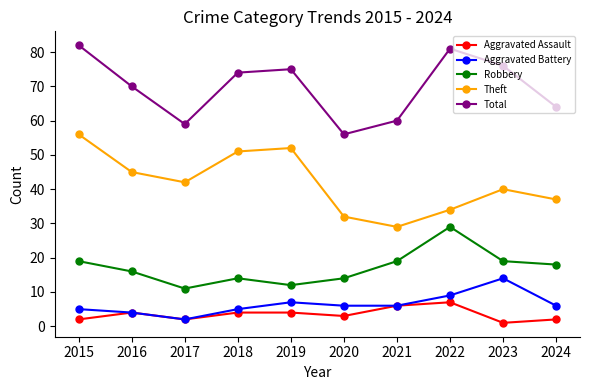

Which category has the lowest value across all series?

2023